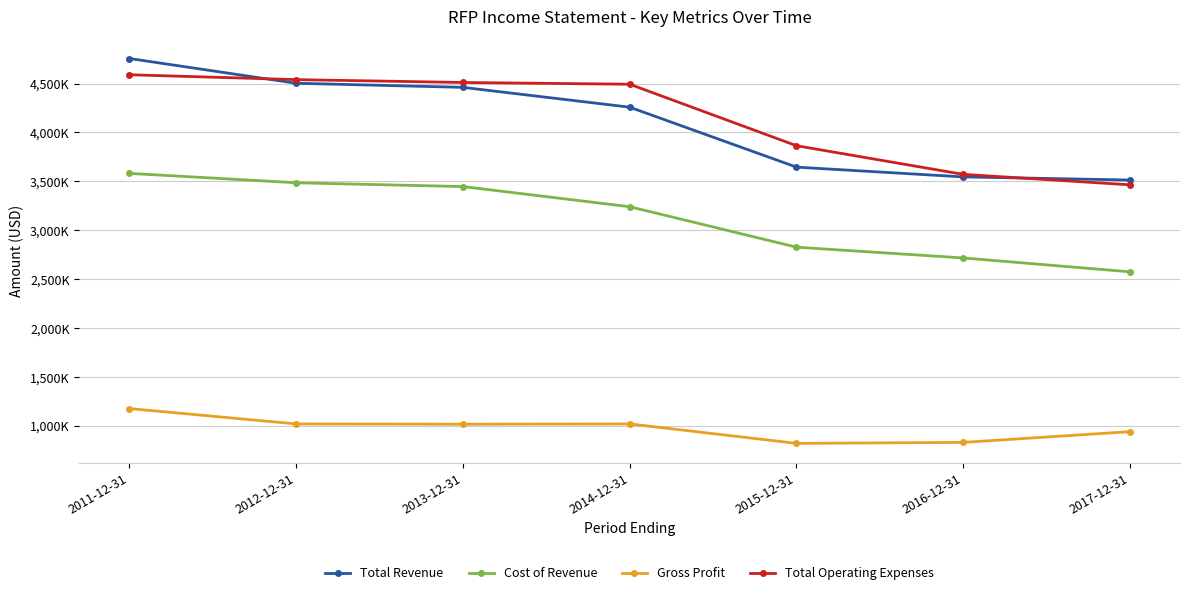

Which series changed the most between 2012-12-31 and 2017-12-31?

Total Operating Expenses